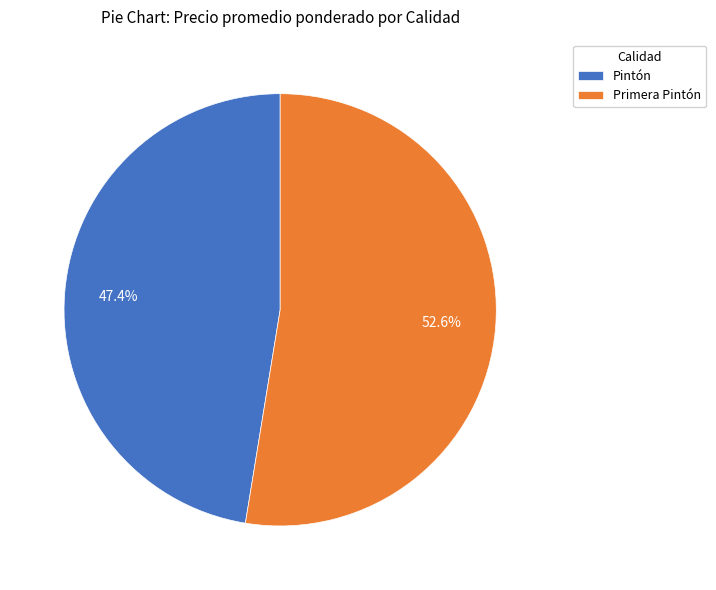

How many segments does this pie chart have?

2